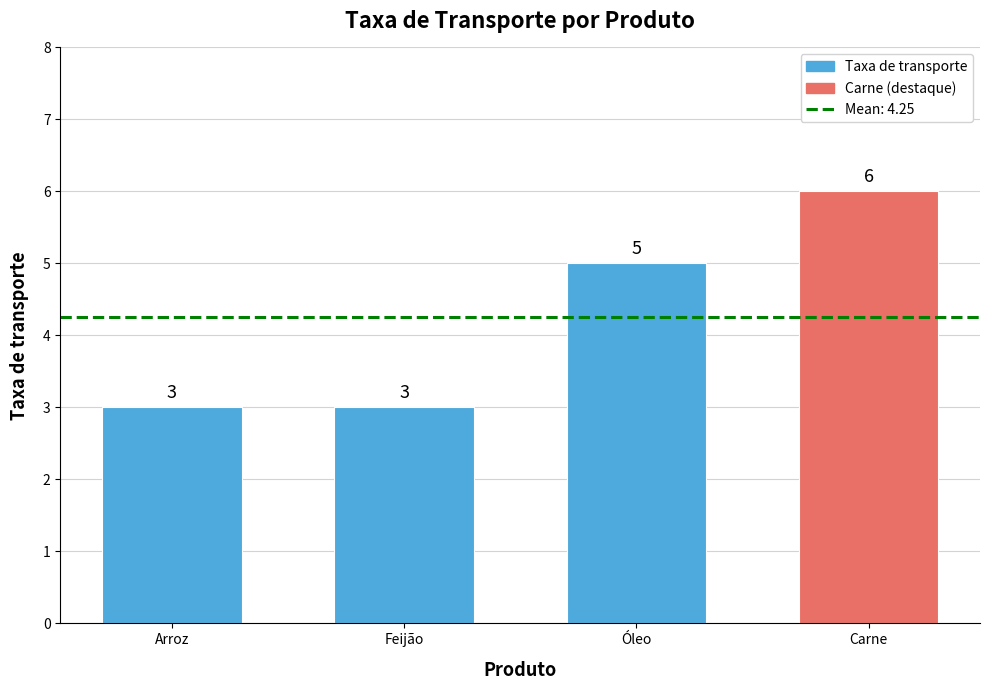

The chart shows a value of 8 at Óleo. True or false?

False